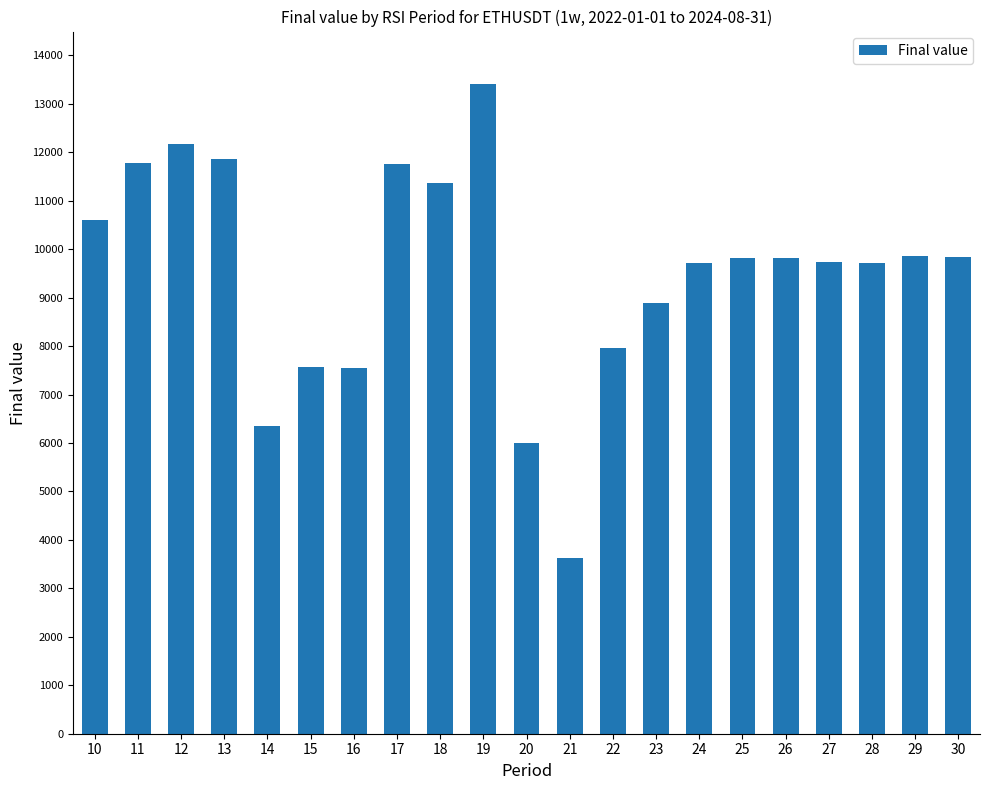

At which label is the value closest to 8520?

23